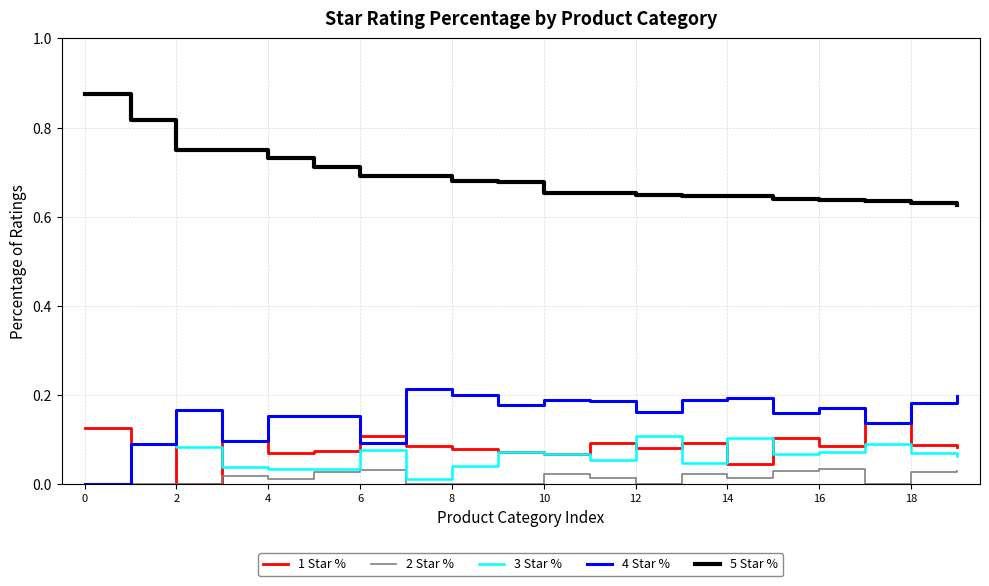

True or false: 5 Star % and 1 Star % intersect in this chart.

False